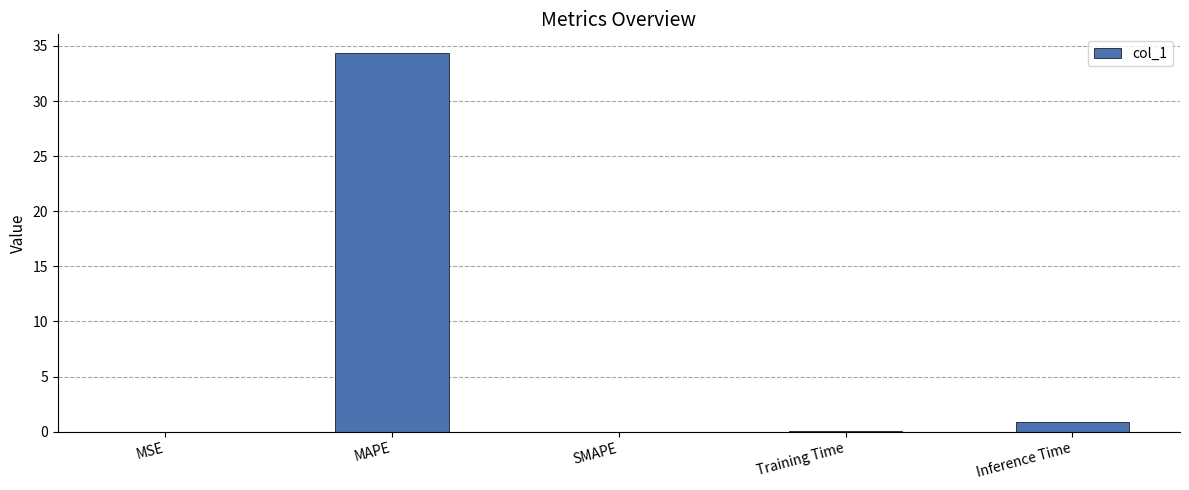

What is the maximum value shown in the chart?

34.3